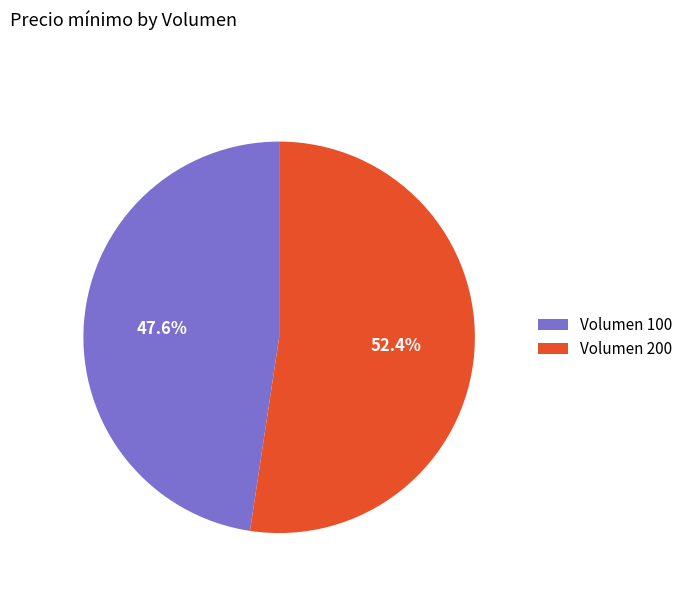

Which slice is the largest?

Volumen 200